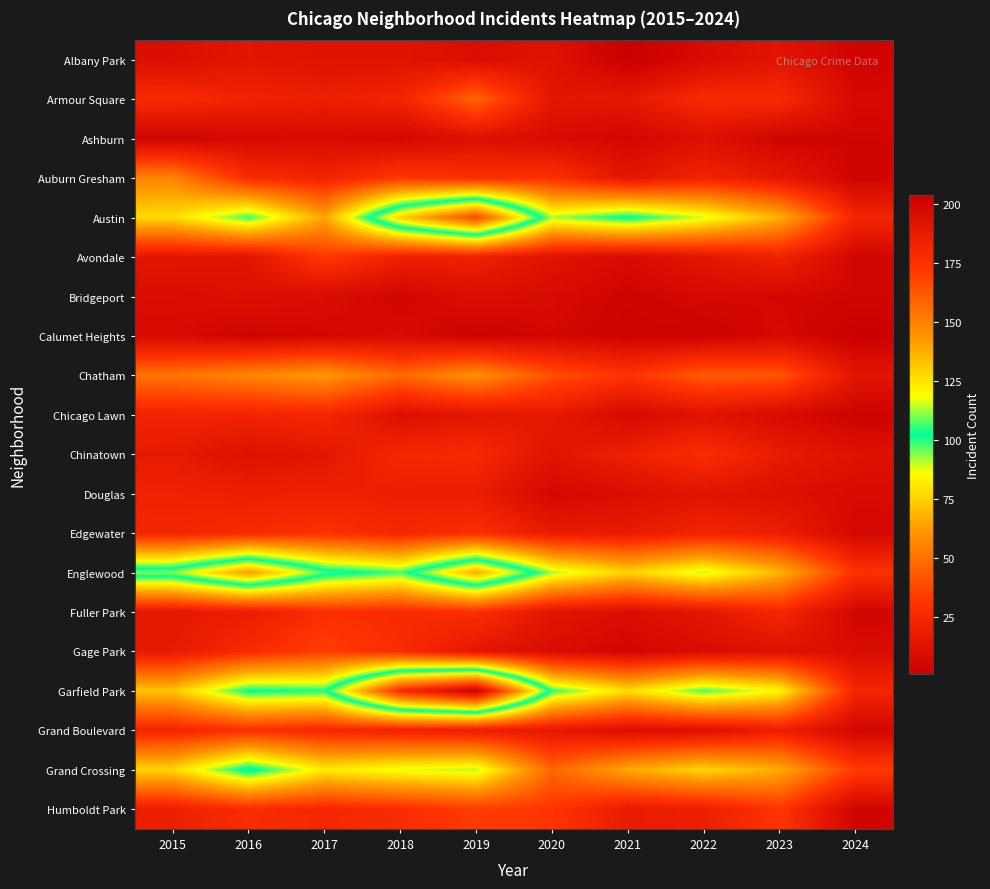

List the series in order of their peak value, lowest first.

Calumet Heights, Ashburn, Bridgeport, Albany Park, Douglas, Chicago Lawn, Chinatown, Fuller Park, Grand Boulevard, Edgewater, Avondale, Humboldt Park, Gage Park, Armour Square, Auburn Gresham, Chatham, Grand Crossing, Englewood, Austin, Garfield Park